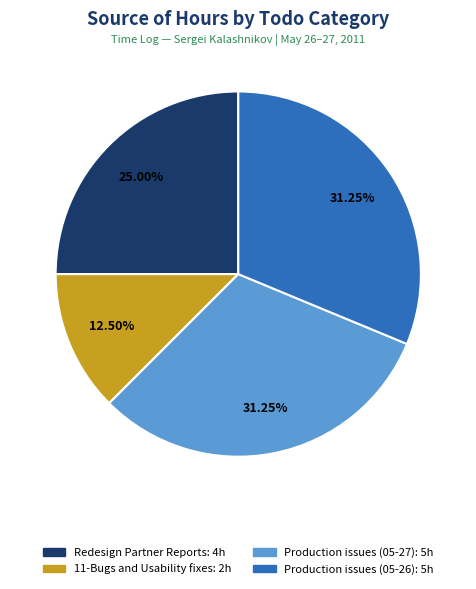

Is there a majority slice in this chart?

No